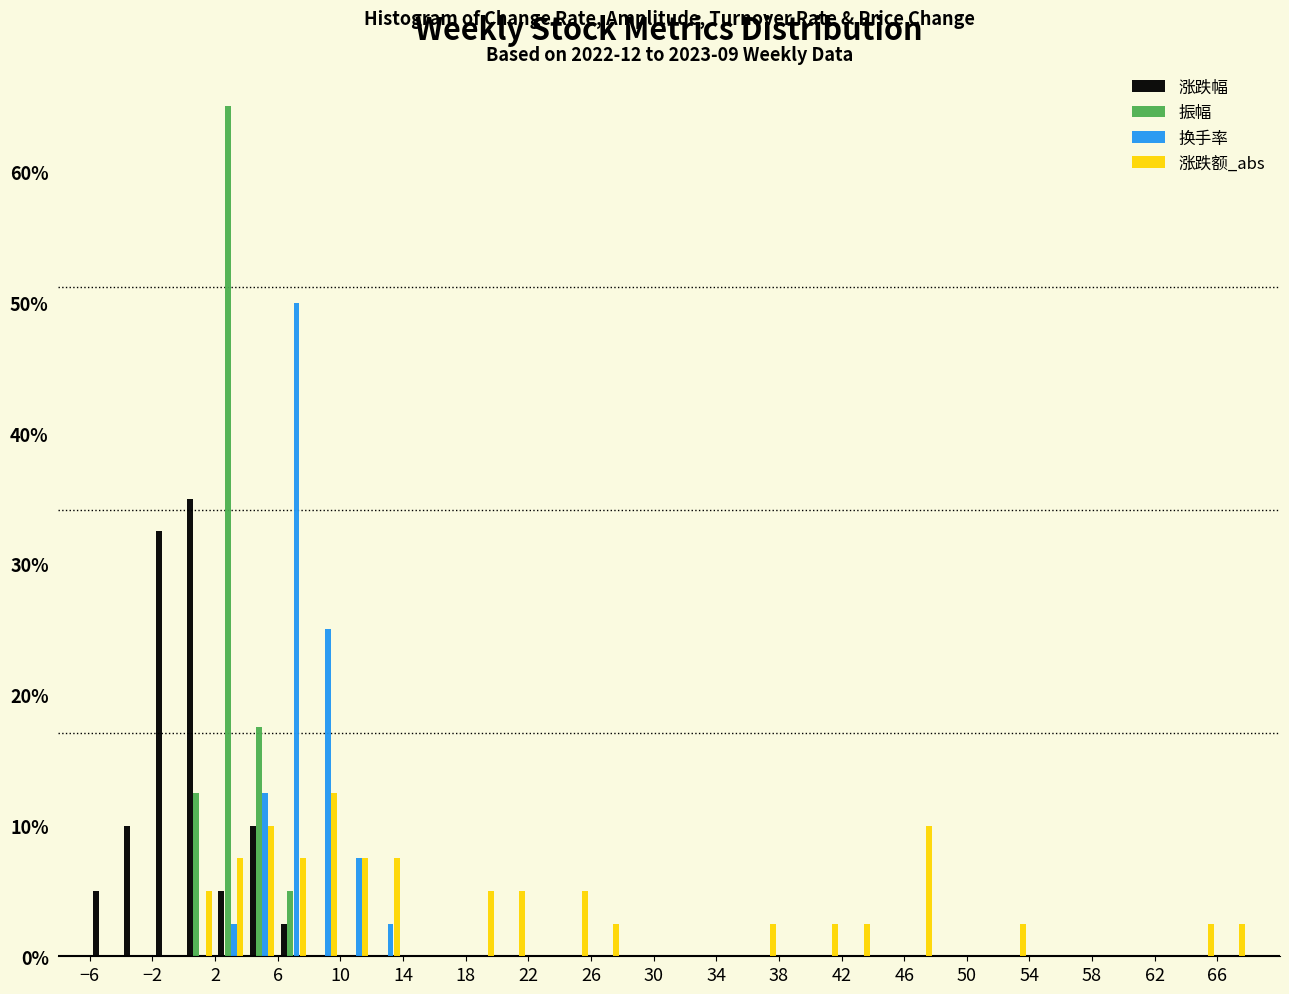

In the 振幅 series, which range on the x-axis has the tallest bar?

2 to 4